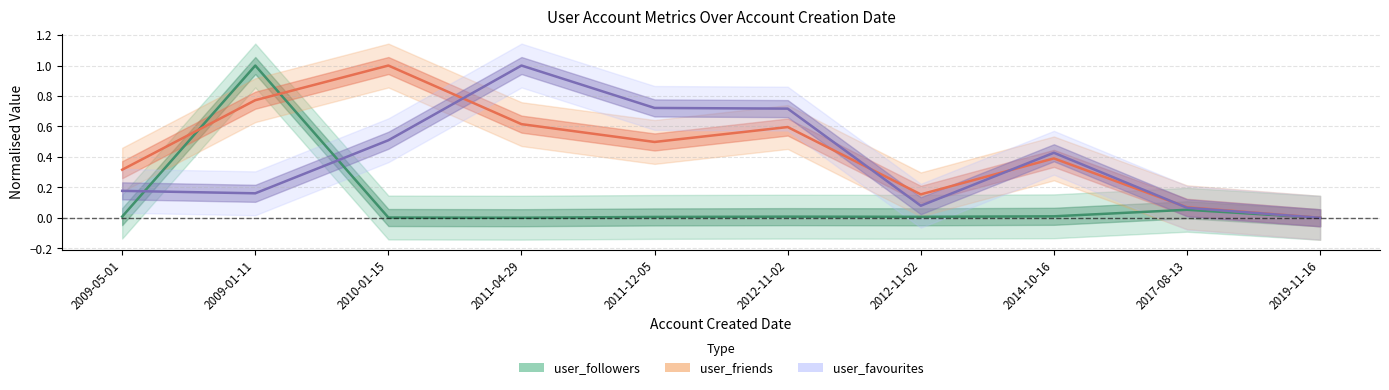

Reading left to right, extract all data points from this chart.

user_followers: 2009-05-01=0.0	2009-01-11=1.0	2010-01-15=0.0	2011-04-29=0.0	2011-12-05=0.0	2012-11-02=0.0	2012-11-02=0.0	2014-10-16=0.0	2017-08-13=0.1	2019-11-16=0.0
user_friends: 2009-05-01=0.3	2009-01-11=0.8	2010-01-15=1.0	2011-04-29=0.6	2011-12-05=0.5	2012-11-02=0.6	2012-11-02=0.2	2014-10-16=0.4	2017-08-13=0.1	2019-11-16=0.0
user_favourites: 2009-05-01=0.2	2009-01-11=0.2	2010-01-15=0.5	2011-04-29=1.0	2011-12-05=0.7	2012-11-02=0.7	2012-11-02=0.1	2014-10-16=0.4	2017-08-13=0.1	2019-11-16=0.0